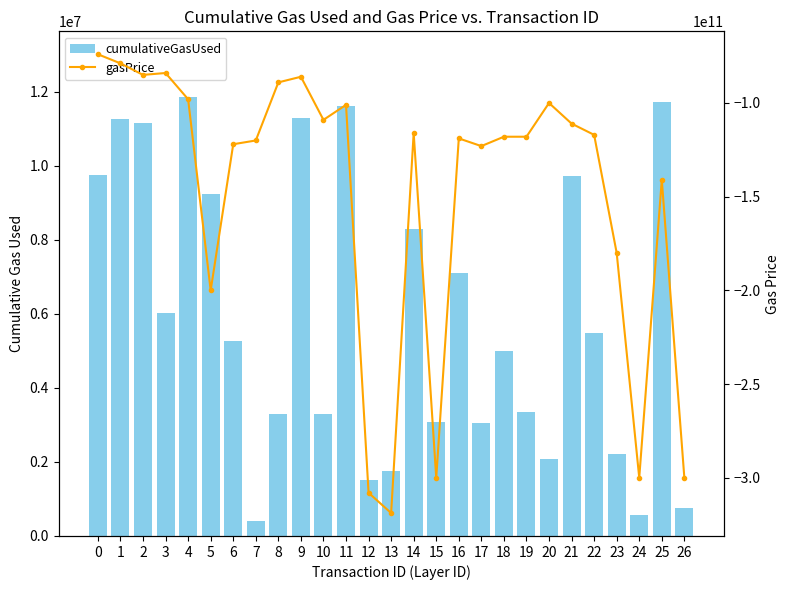

Between 4 and 2, which is larger?

4